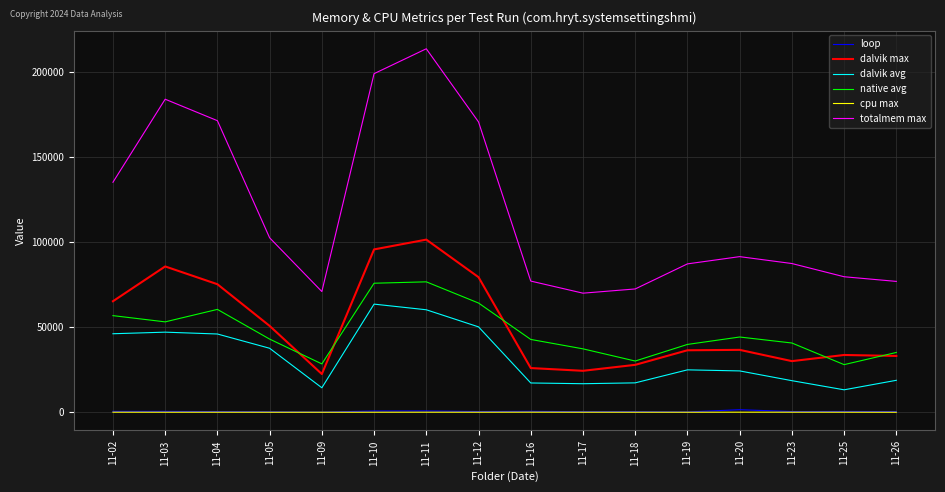

What is the sum of all dalvik max values?

824769.0